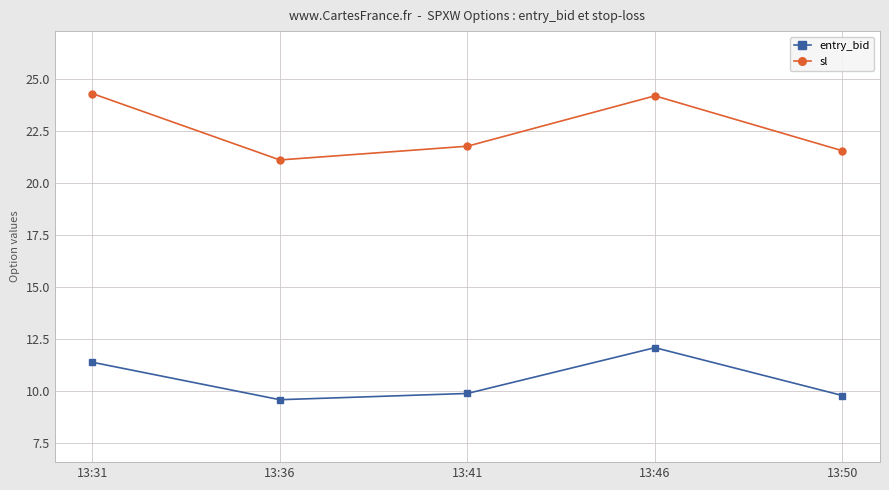

Reading right to left, extract all data points from this chart.

entry_bid: 9.8	12.1	9.9	9.6	11.4
sl: 21.6	24.2	21.8	21.1	24.3